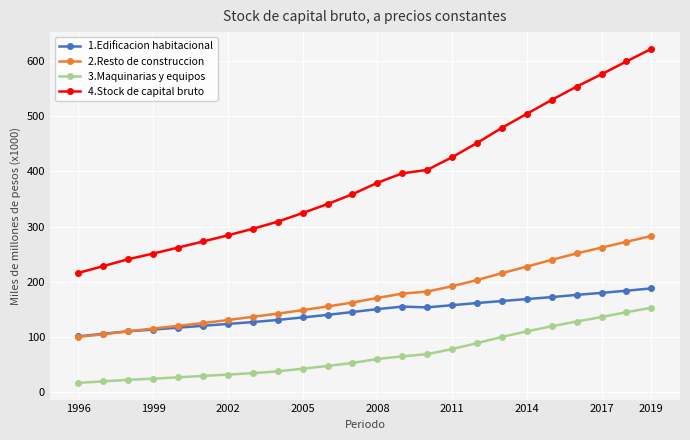

Is this an area chart (filled region under the line)?

No